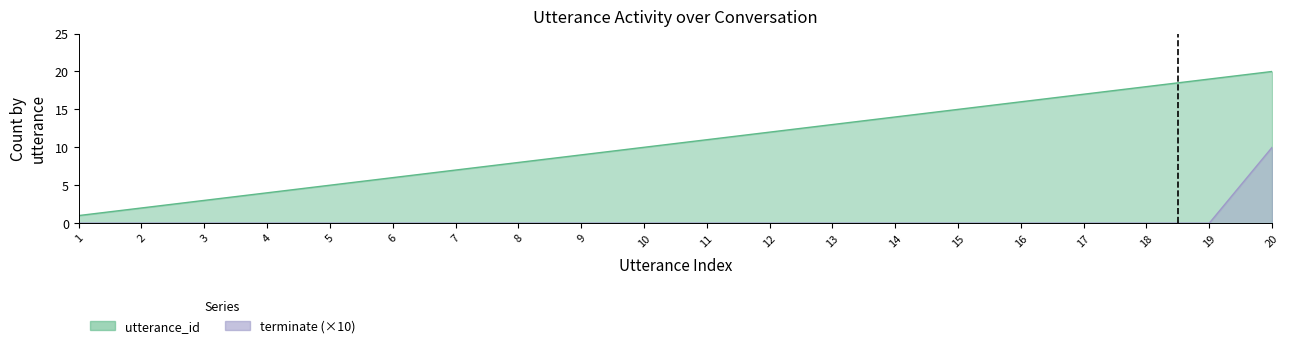

Rank the series by their maximum value, from highest to lowest.

utterance_id, terminate